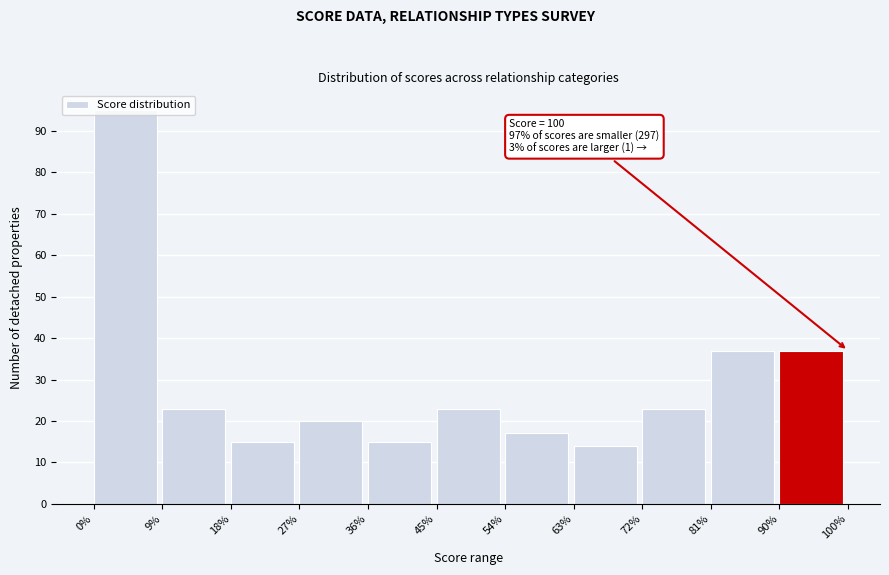

Over which range of the x-axis is the bar tallest?

0% to 9%